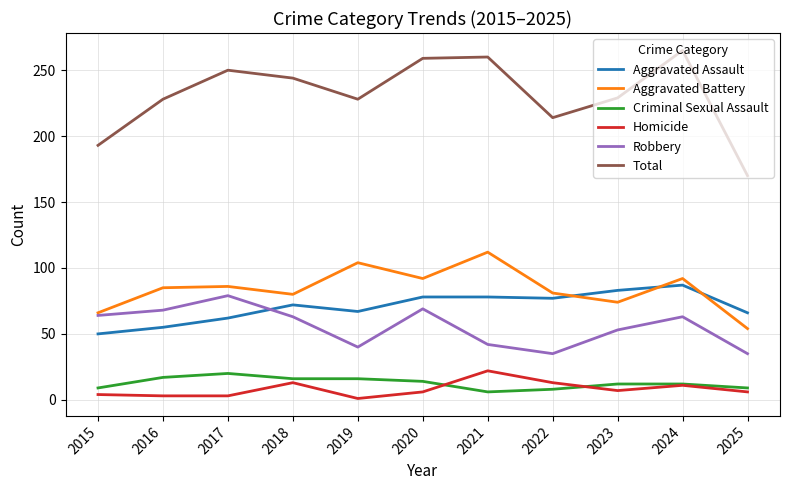

Read the Criminal Sexual Assault value at 2024.

12